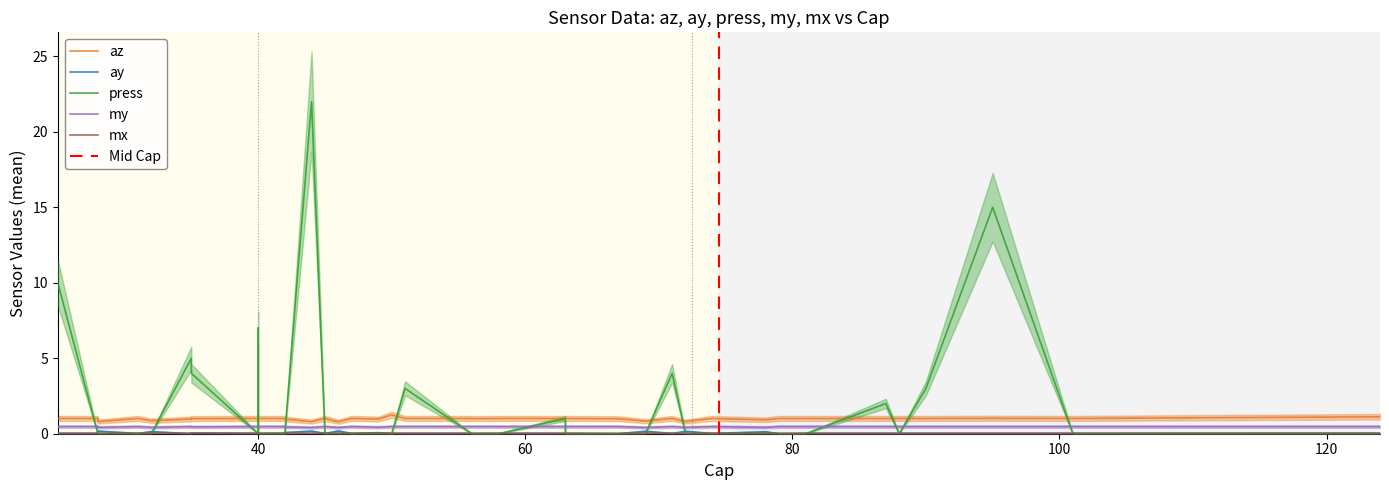

At which category does mx reach its first local valley?

8